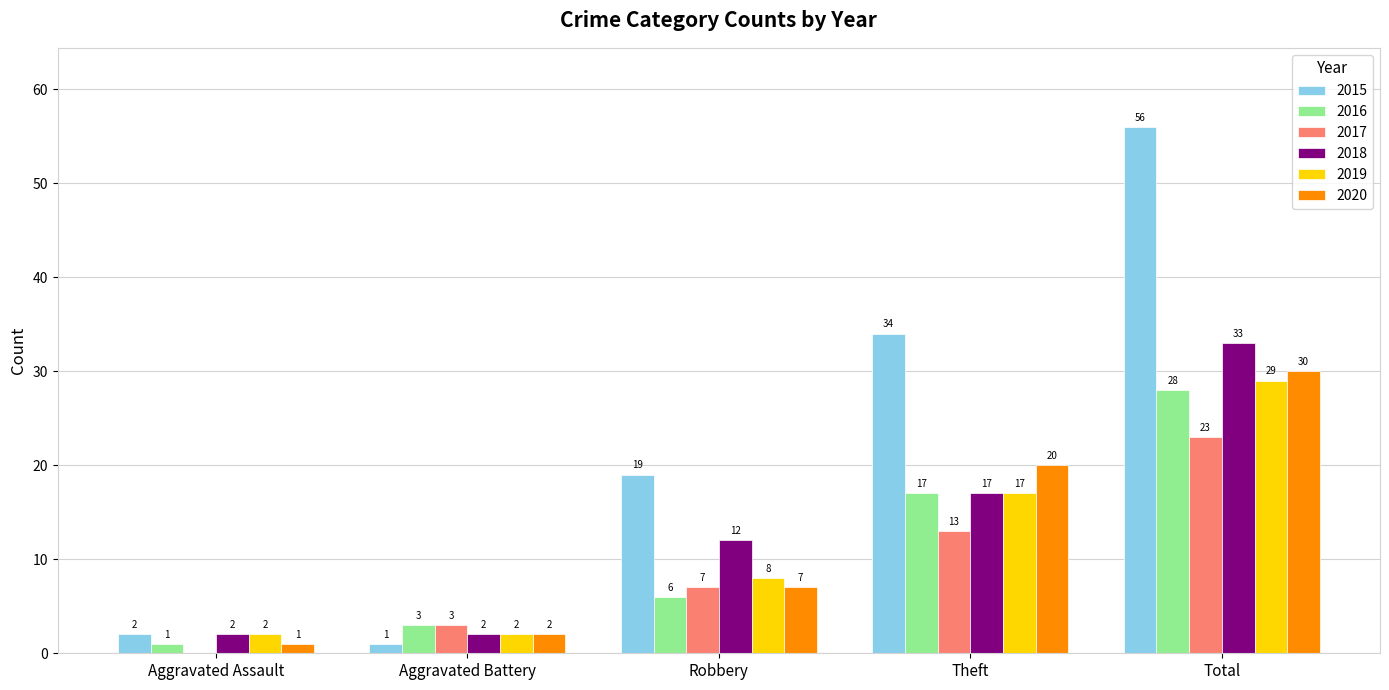

At which category is the sum across all series the highest?

Total